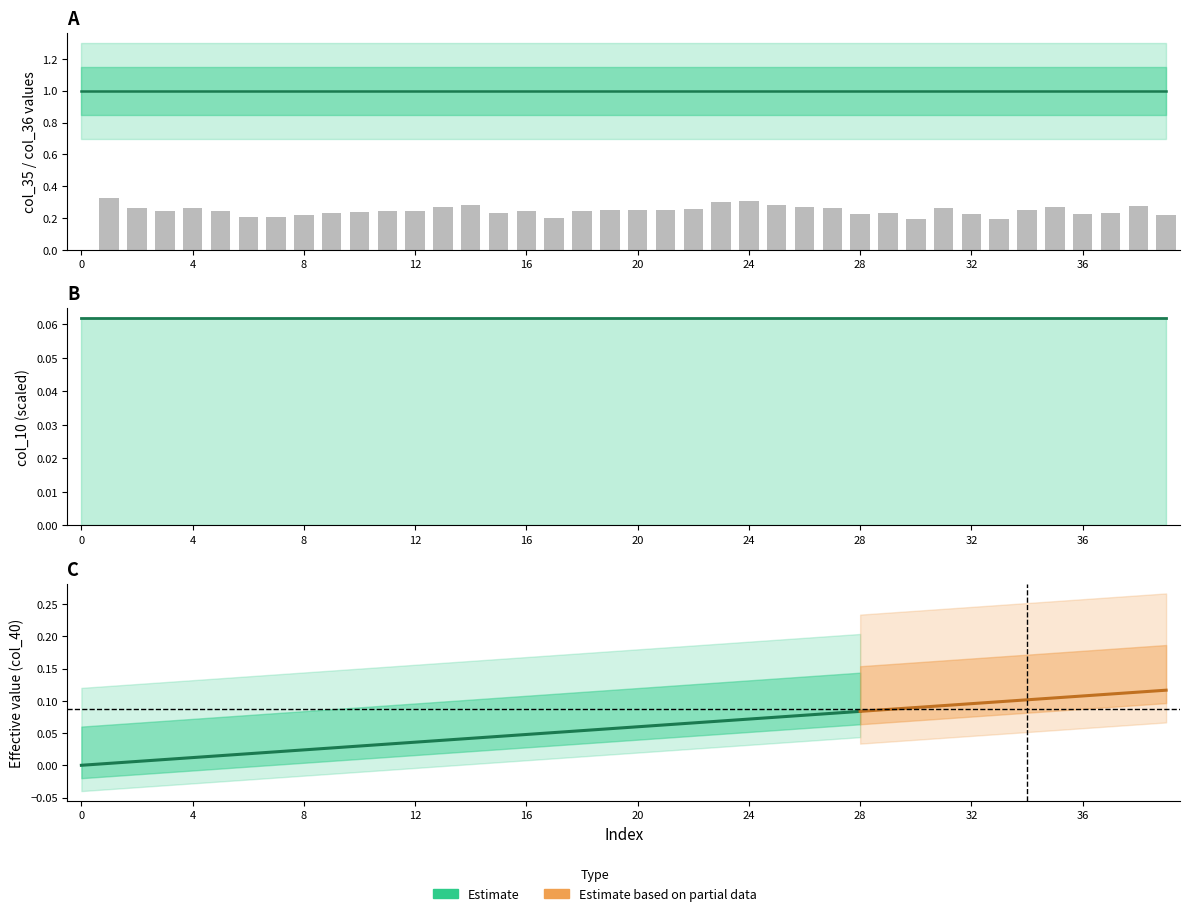

Count the number of categories in the chart.

40